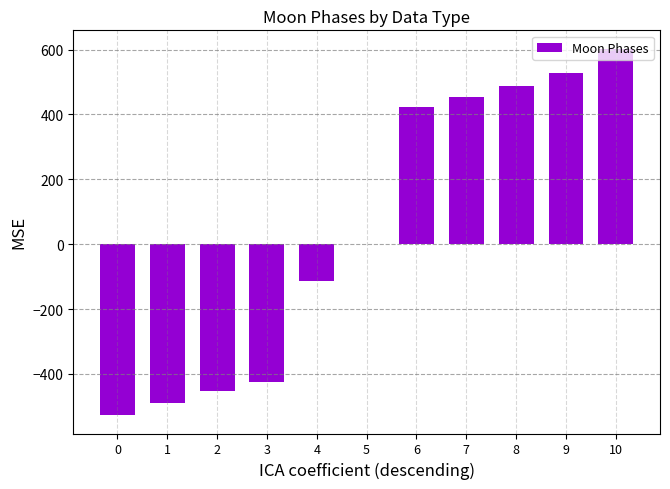

What is the greatest value displayed?

602.8